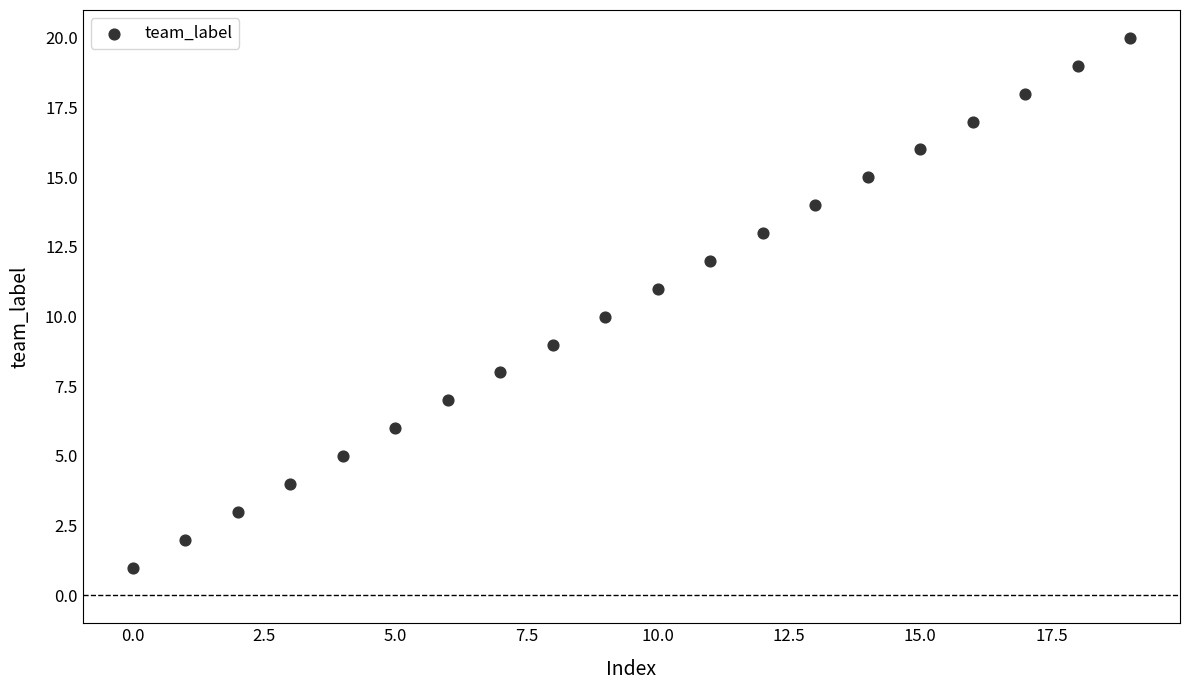

What is the range of Y values (max minus min)?

19